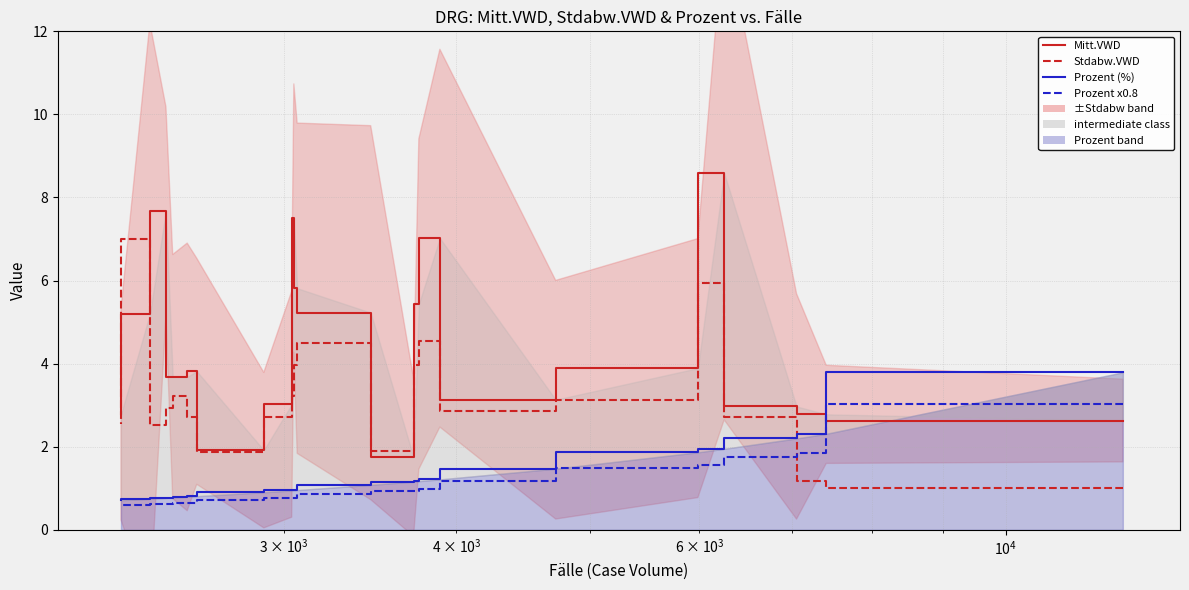

How many times do Stdabw.VWD and Prozent (%) cross each other?

1